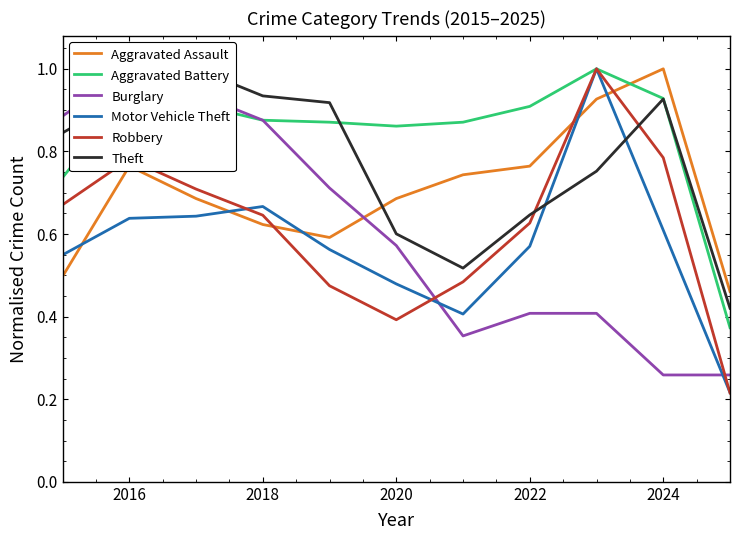

True or false: Aggravated Battery and Motor Vehicle Theft intersect in this chart.

False